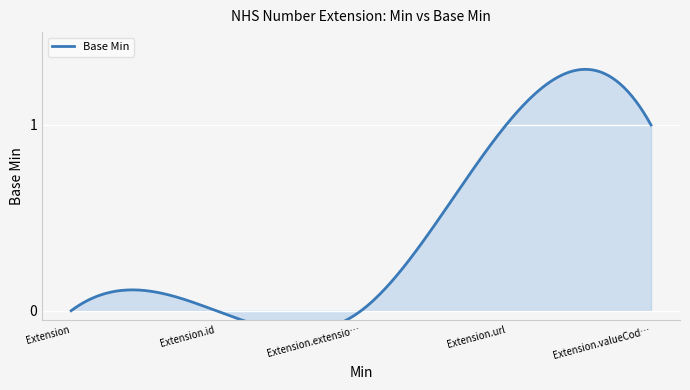

True or false: the data has more than 2 interior local peaks.

False